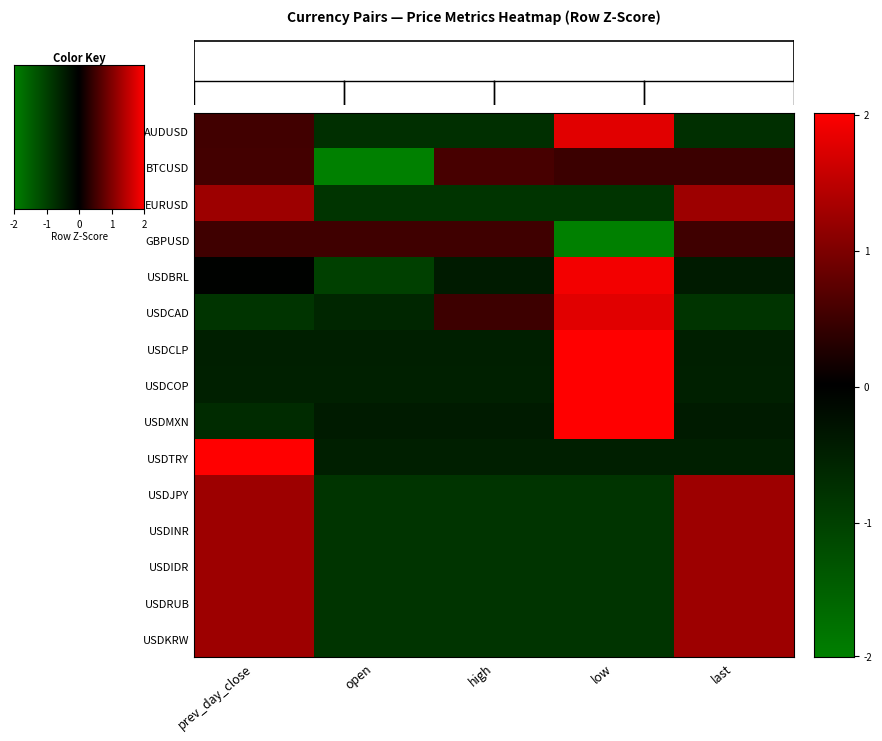

What is the approximate value of USDCLP at low?

2.0